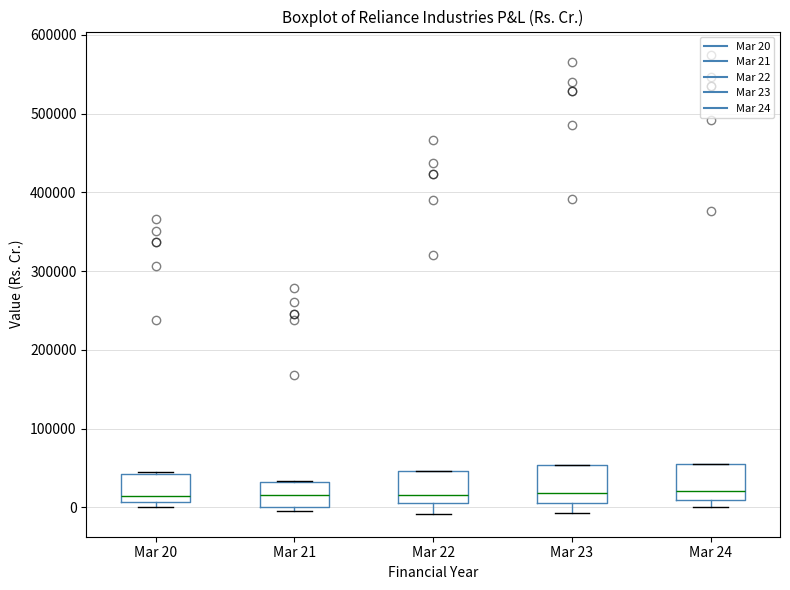

Reading left to right, read every box against the y-axis: the position of its median line, the range the box covers, and the ends of its whiskers. The values are not printed on the chart, so give them approximately, as read against the axis.

Mar 20: median 10000 (just above the box's lower edge), box 10000 to 40000, whiskers 0 to 40000
Mar 21: median 20000, box 0 to 30000, whiskers 0 (just below the box's lower edge) to 30000
Mar 22: median 20000, box 10000 to 50000, whiskers -10000 to 50000
Mar 23: median 20000, box 10000 to 50000, whiskers -10000 to 50000
Mar 24: median 20000, box 10000 to 60000, whiskers 0 to 60000